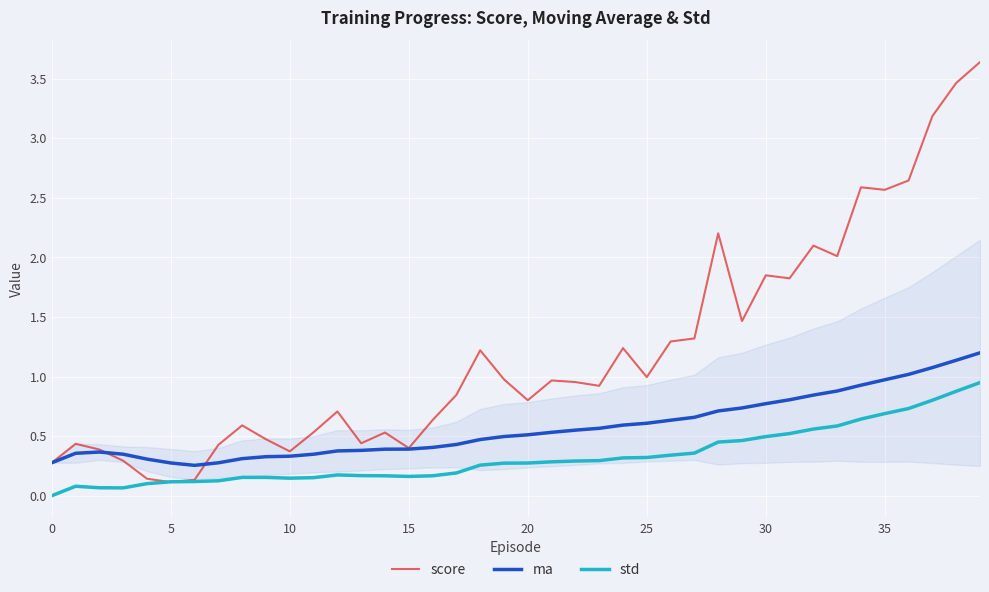

Rank the series by their average value, from lowest to highest.

std, ma, score